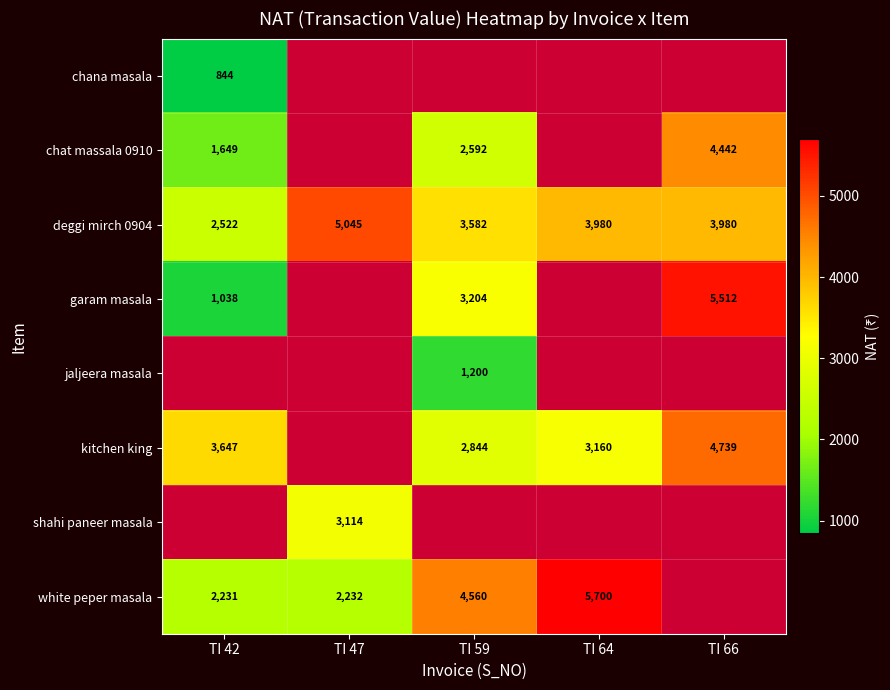

How many values in jaljeera masala are above zero?

1